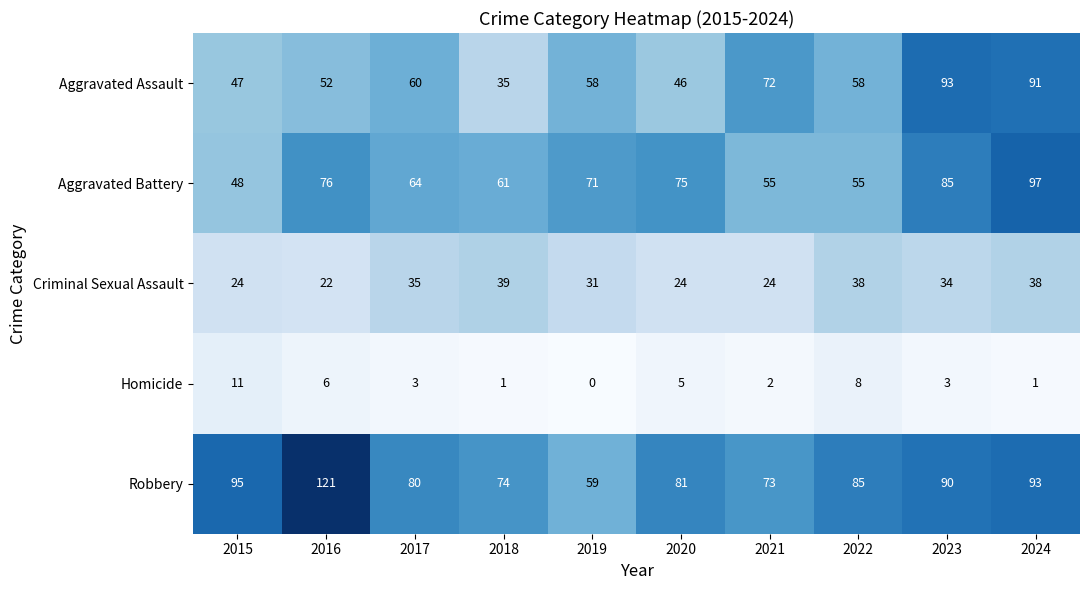

What is the difference between the maximum and minimum values in the Homicide series?

11